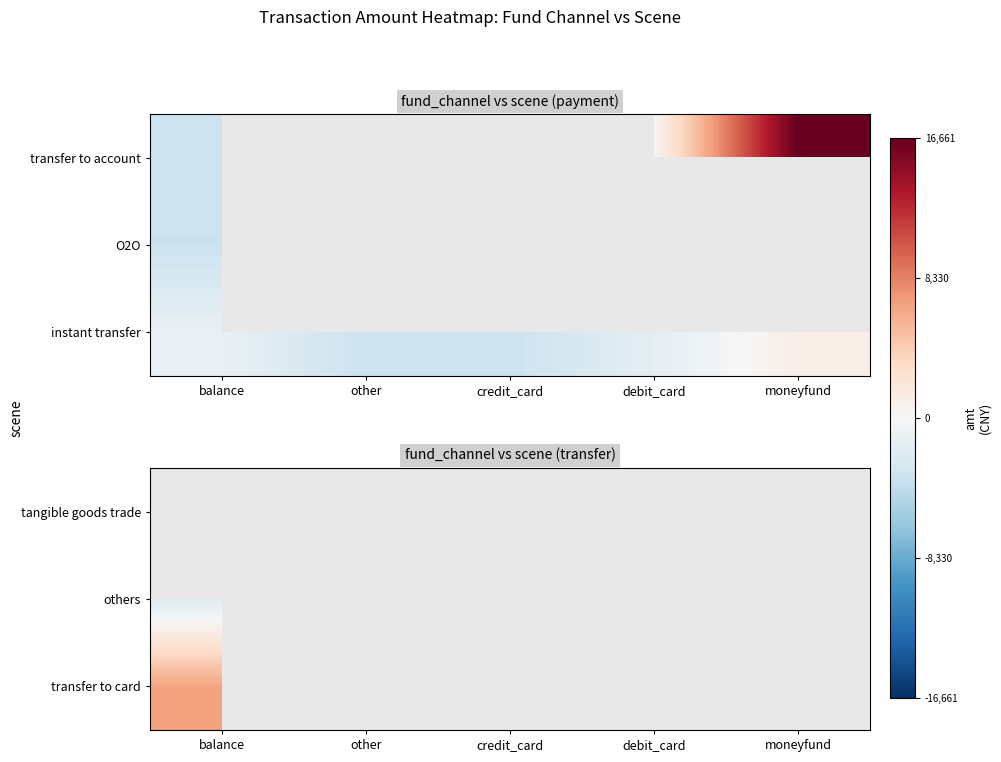

How many negative values does the others series have?

1